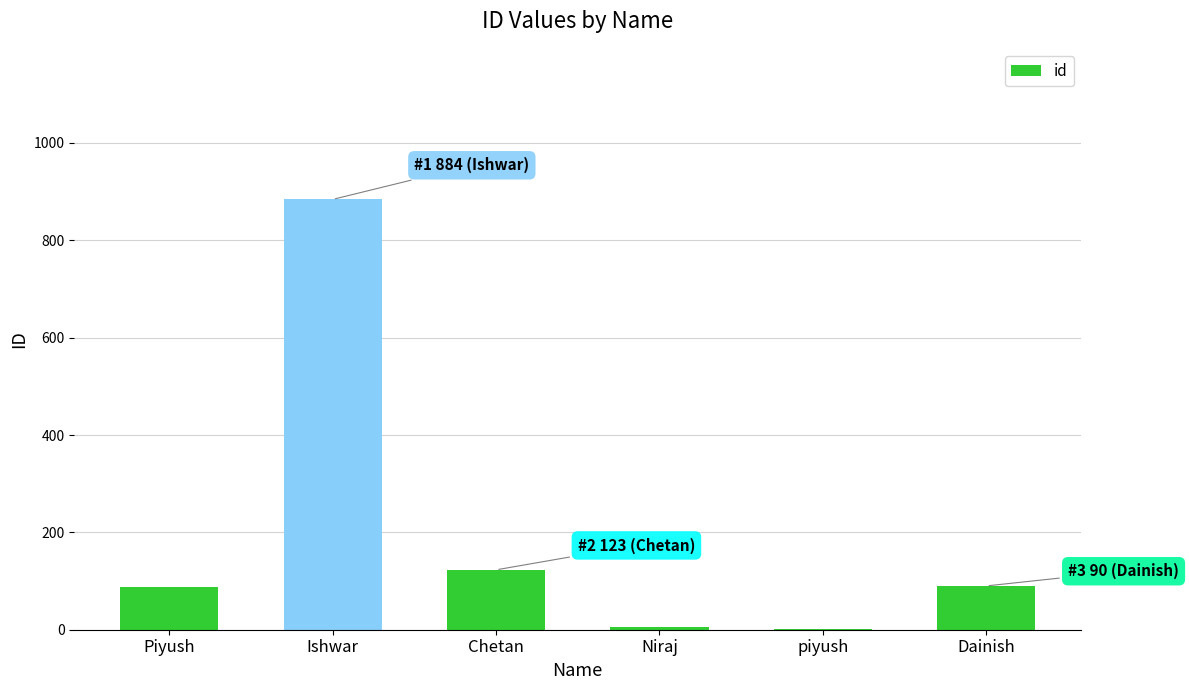

The value at Ishwar is 442. True or false?

False